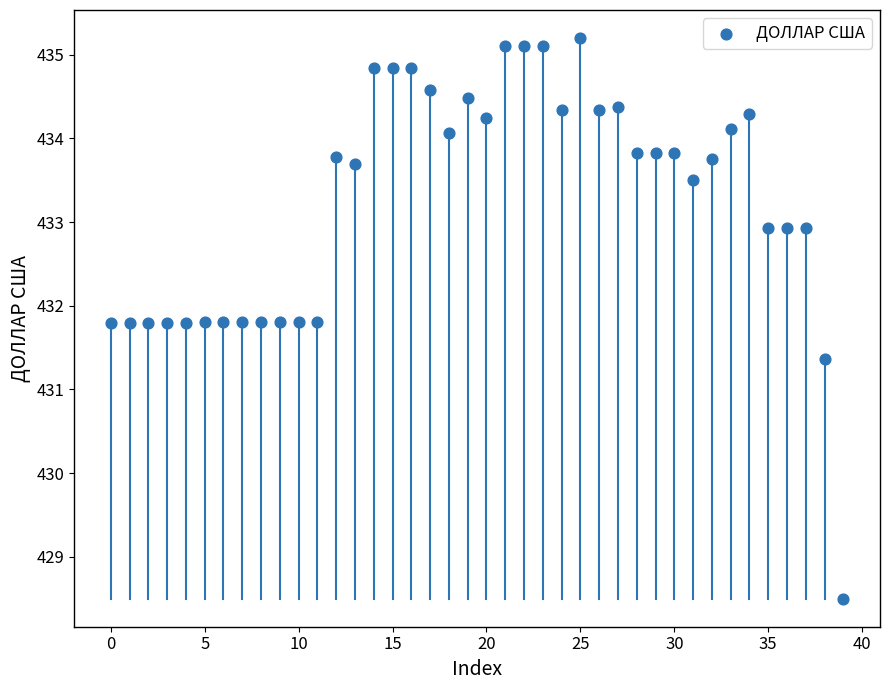

What Y value in the scatter plot is closest to 431?

431.4